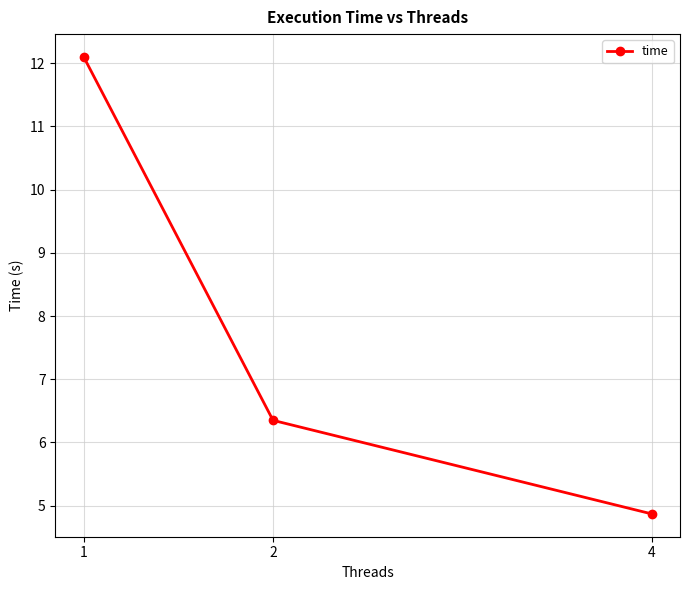

How many lines are shown in the chart?

1